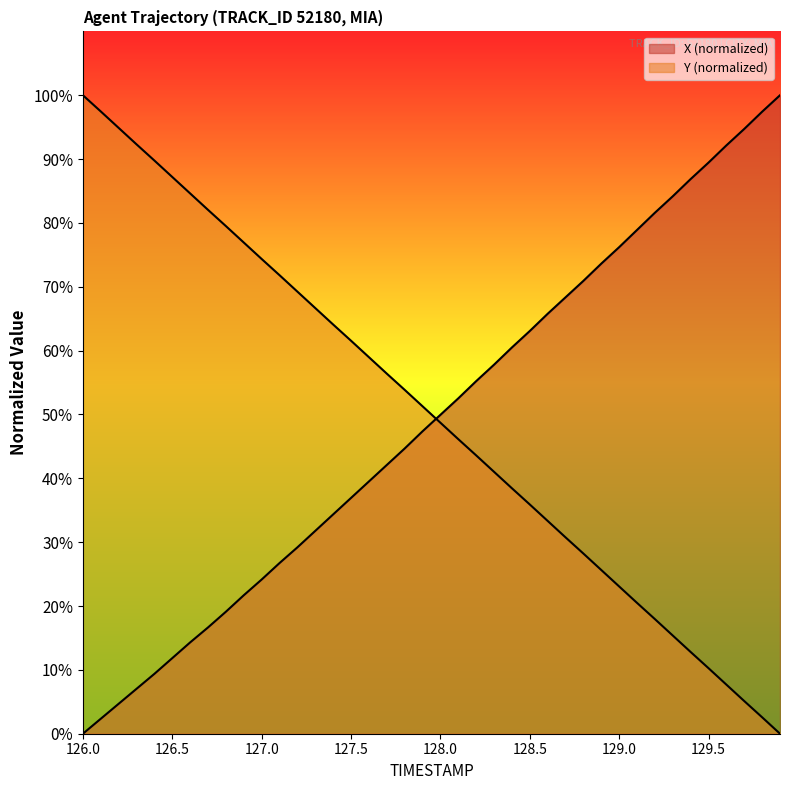

Rank the series by their average value, from lowest to highest.

X, Y